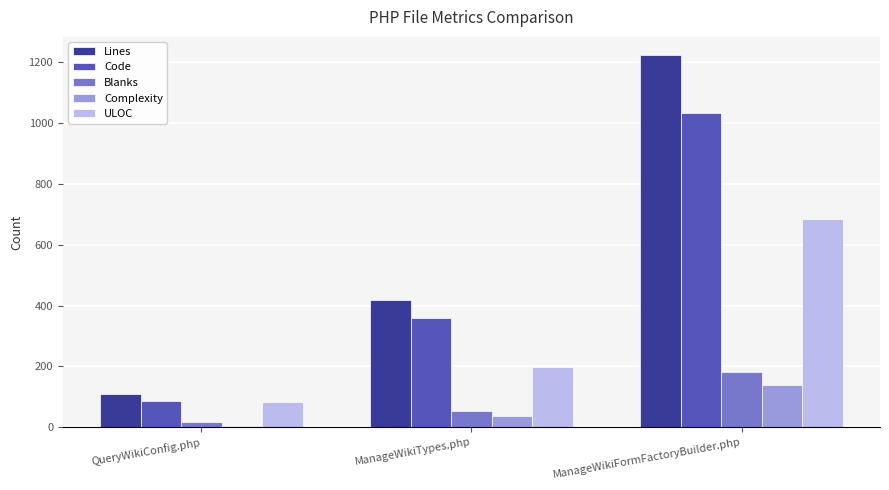

What is the greatest value displayed?

1222